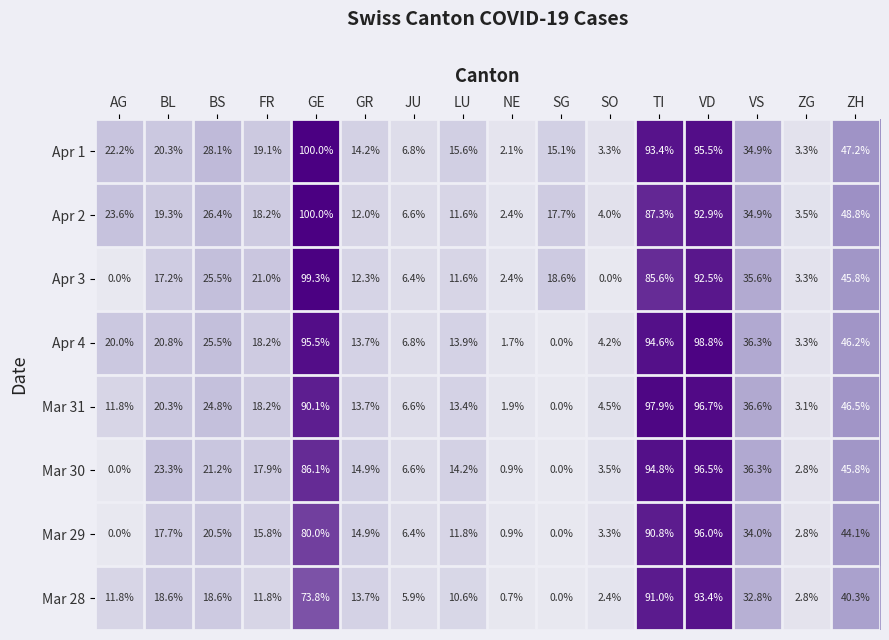

What is the difference between the second highest and minimum values in the Apr 4 series?

95.5